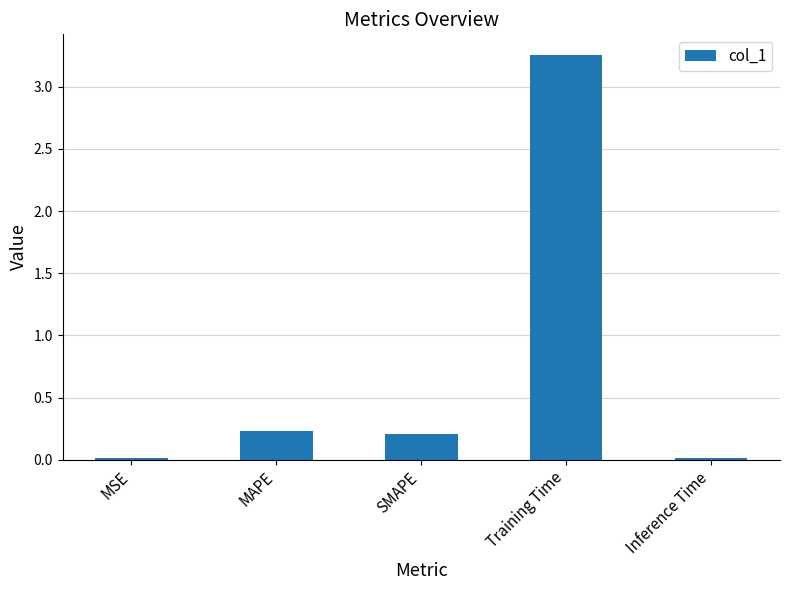

What is the approximate value at MAPE?

0.2